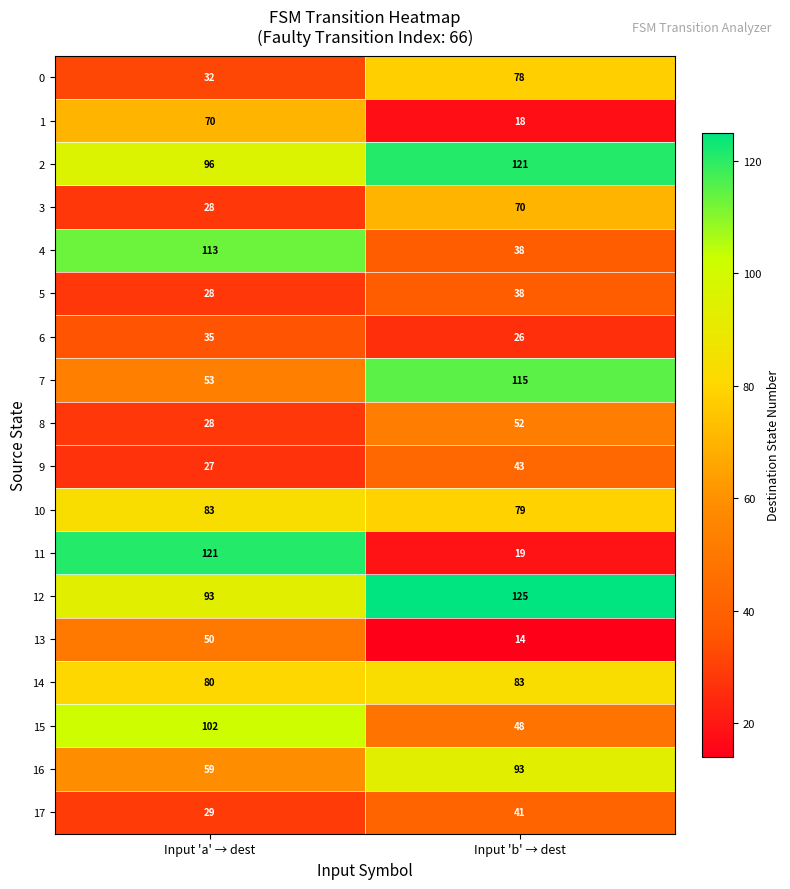

Is it true that 11 equals 19 at Input 'b' → dest?

True